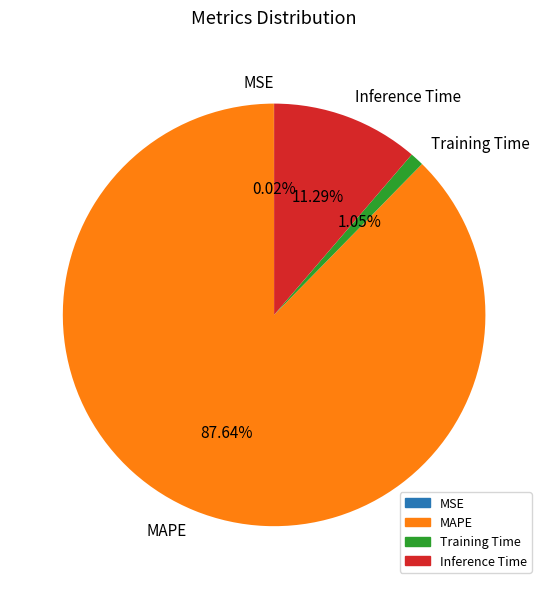

What is the largest slice in the pie chart?

MAPE